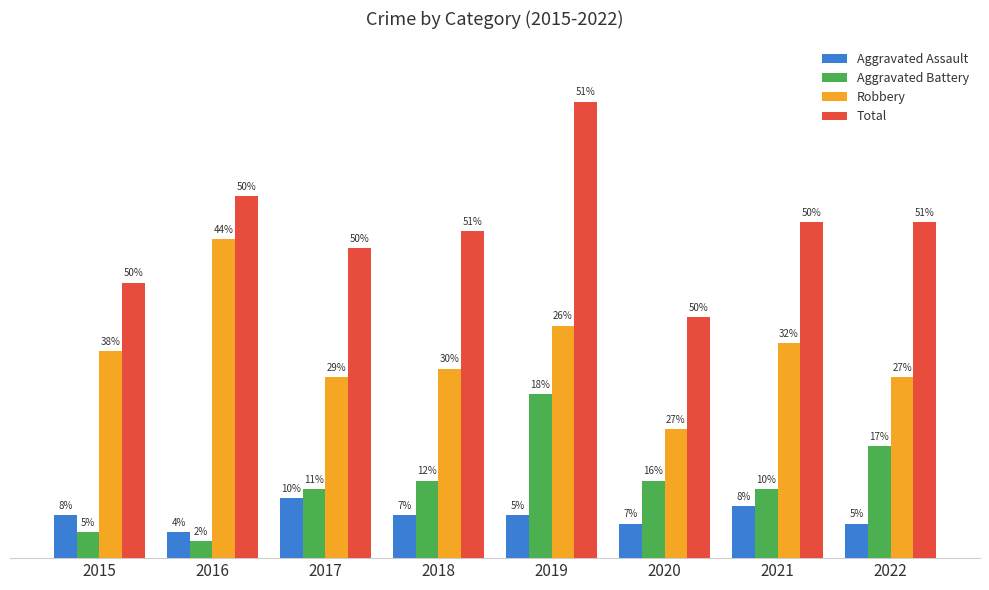

What are all the series names shown in the legend?

Aggravated Assault, Aggravated Battery, Robbery, Total